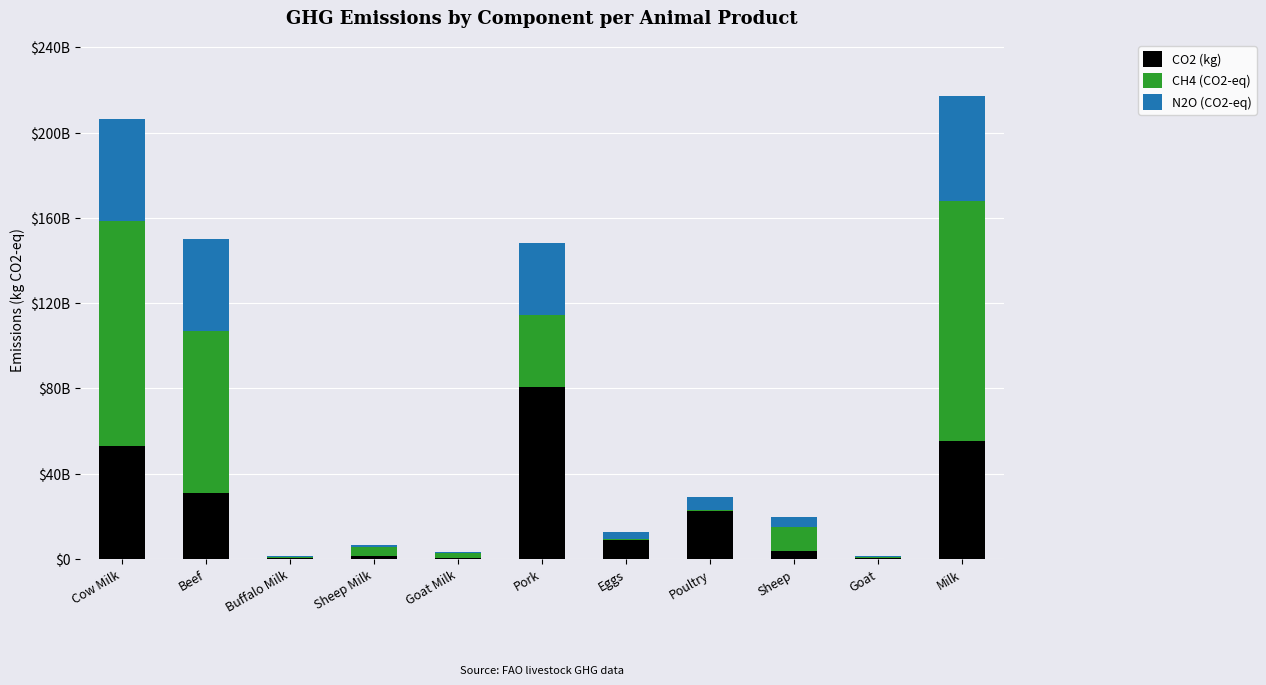

What is the difference between the CO2 (kg) values at Cow Milk and Beef?

21948090041.8